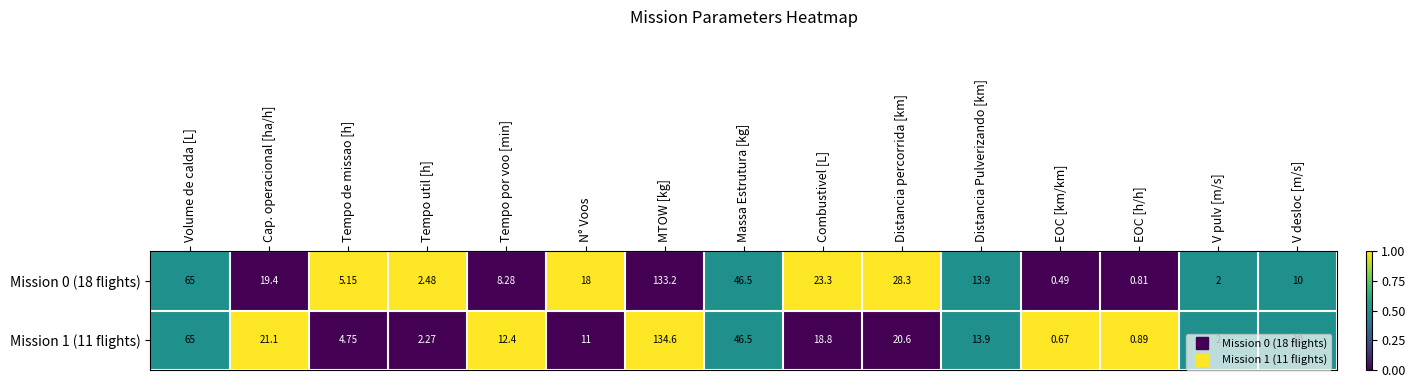

Is the value of Mission 0 (18 flights) at Massa Estrutura [kg] greater than the value of Mission 1 (11 flights) at Cap. operacional [ha/h]?

Yes